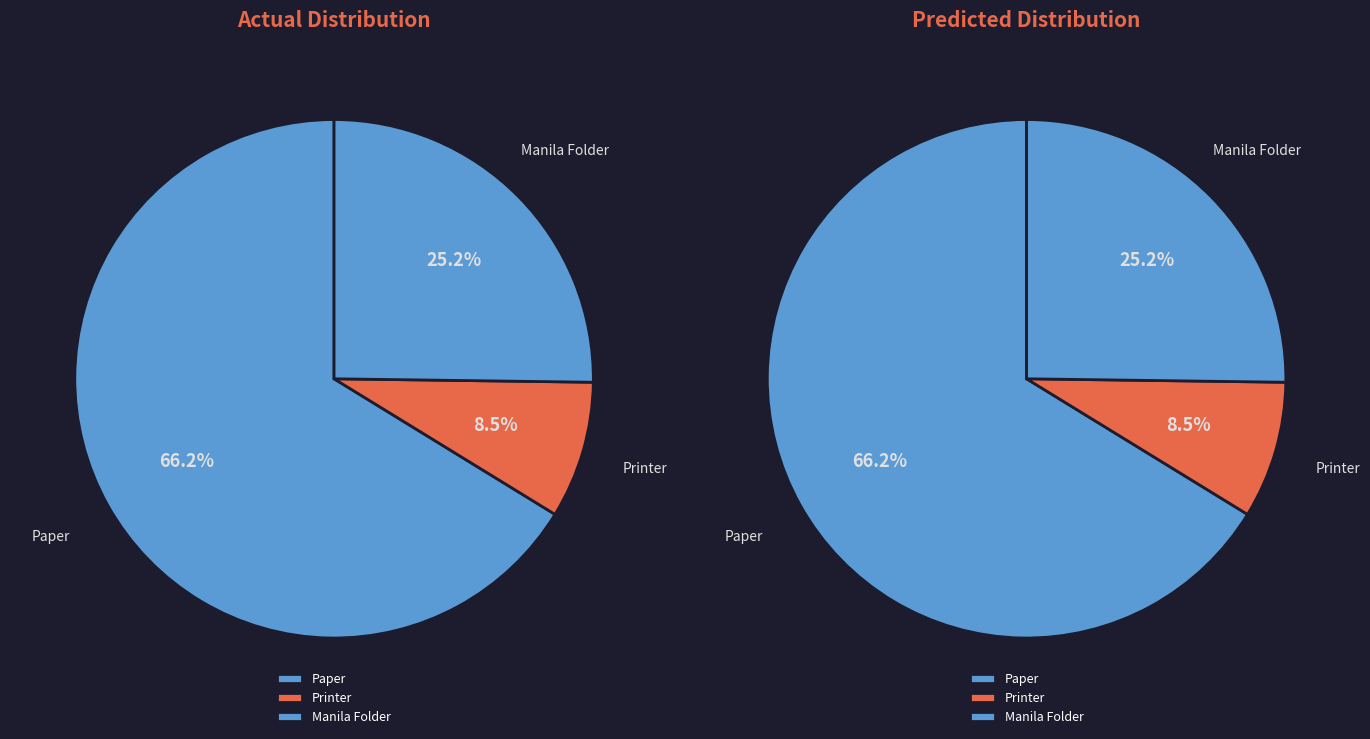

The Paper slice represents 66% of the pie. True or false?

True